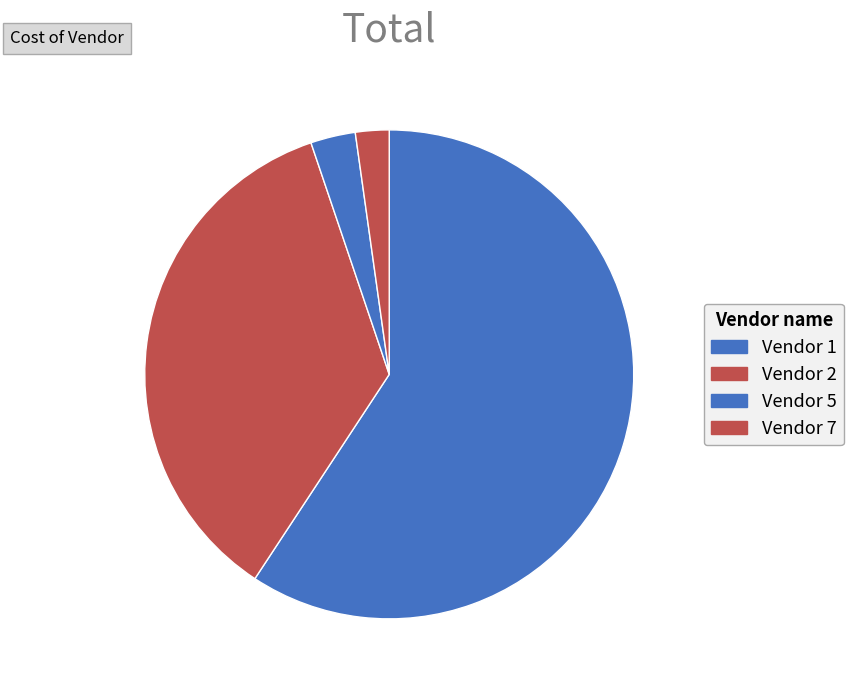

Is Vendor 5 the majority of the pie?

No